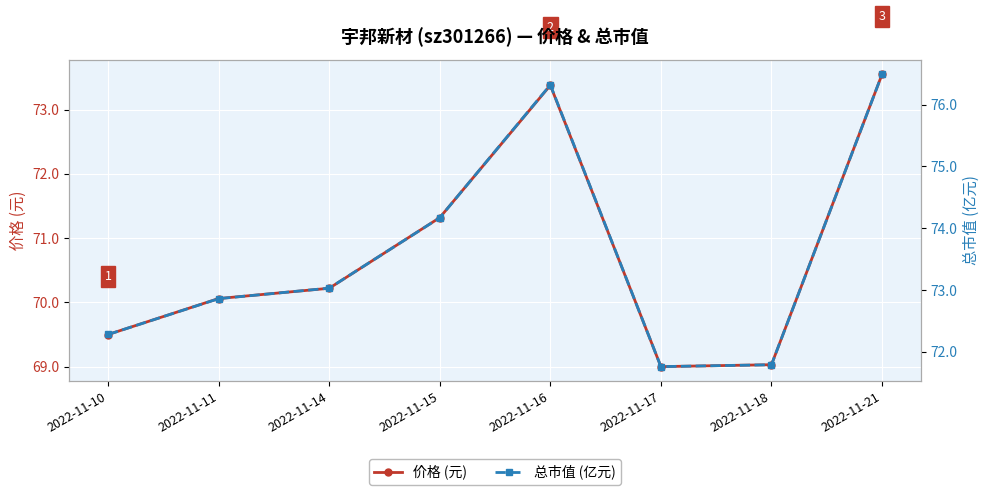

How many values in the 价格 (元) series are below 70?

3